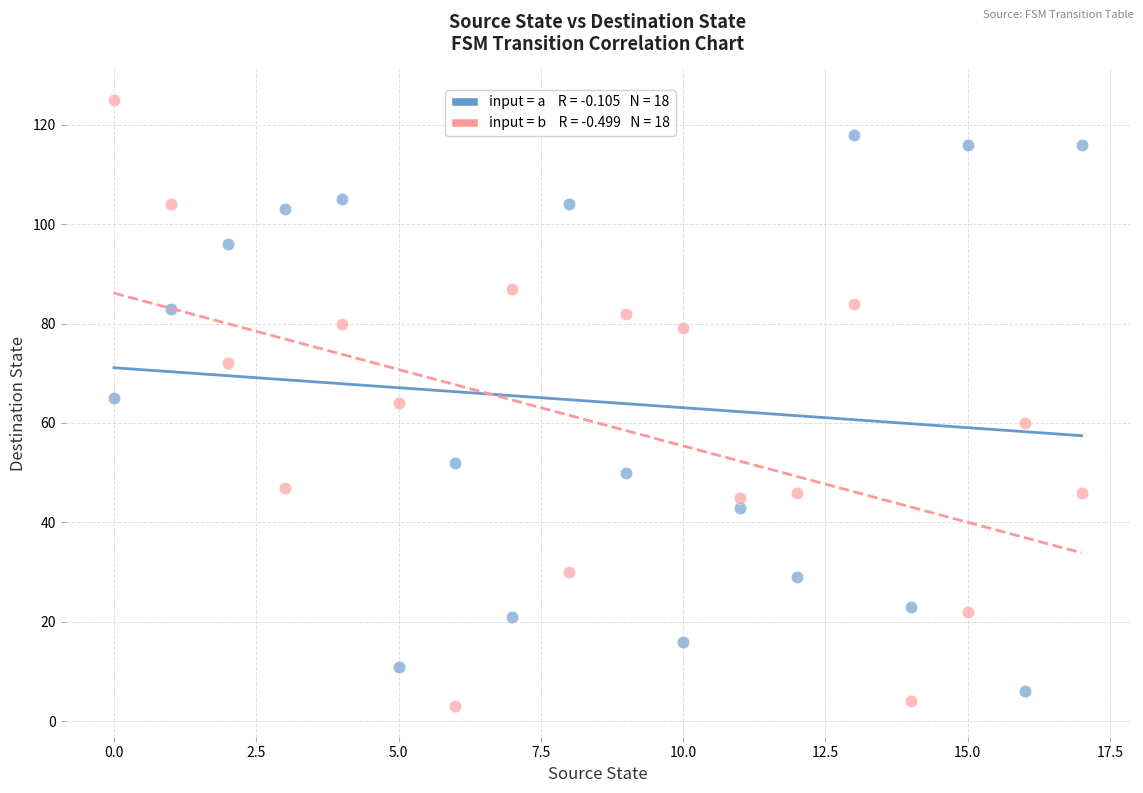

Across all data points, what is the range of Y values (max minus min)?

122